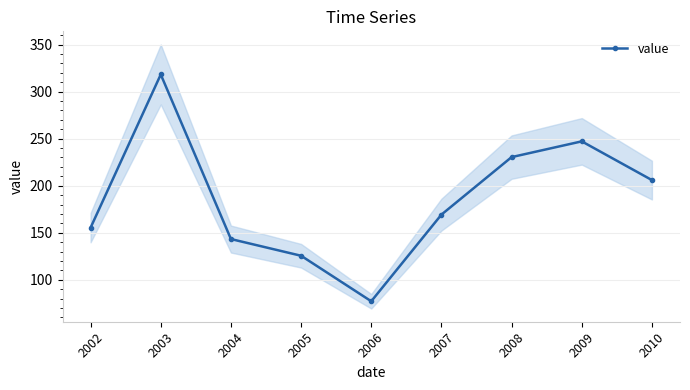

True or false: the data shows 143.3 at 2004.

True